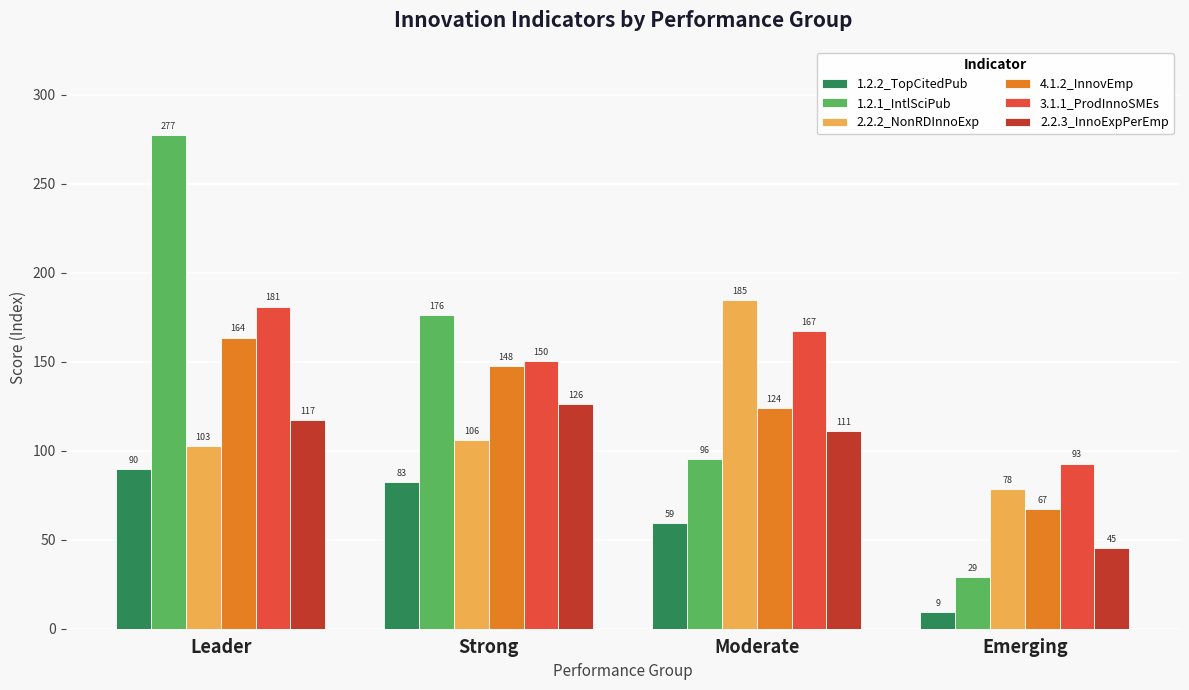

What value does the 1.2.2_TopCitedPub series have at Moderate?

59.3